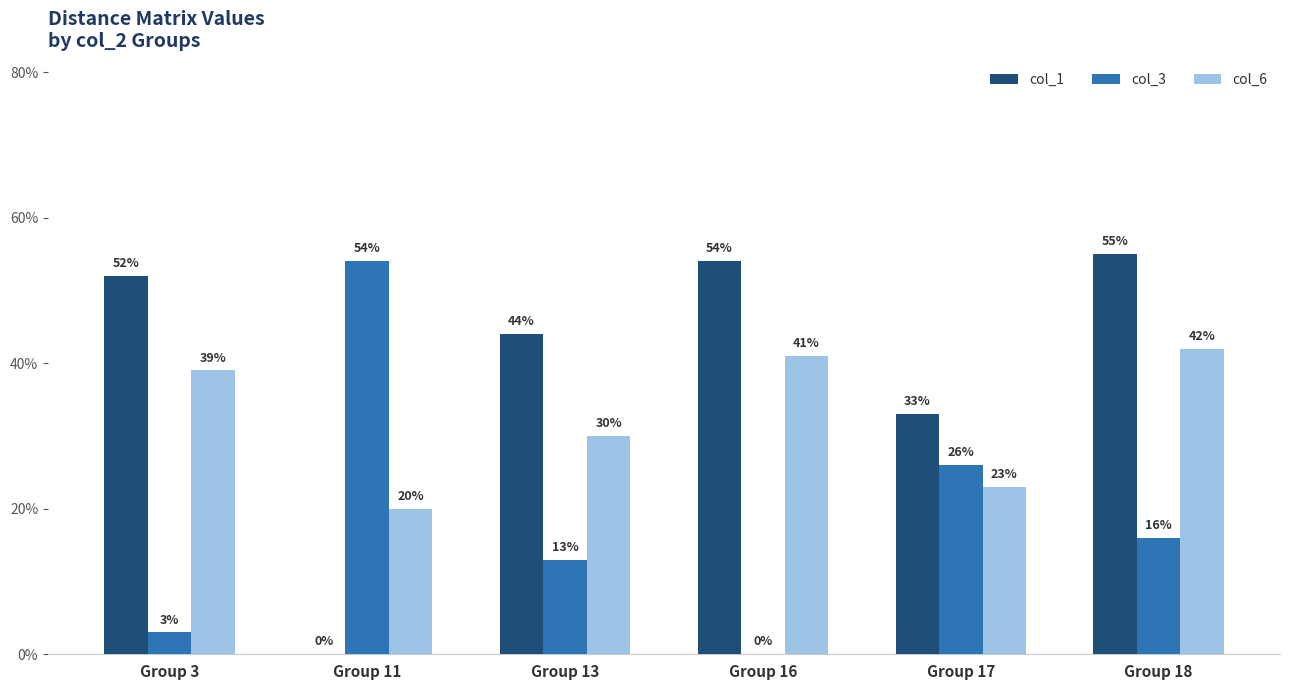

Reading left to right, what are all the values shown in this chart?

col_1: 52	0	44	54	33	55
col_3: 3	54	13	0	26	16
col_6: 39	20	30	41	23	42